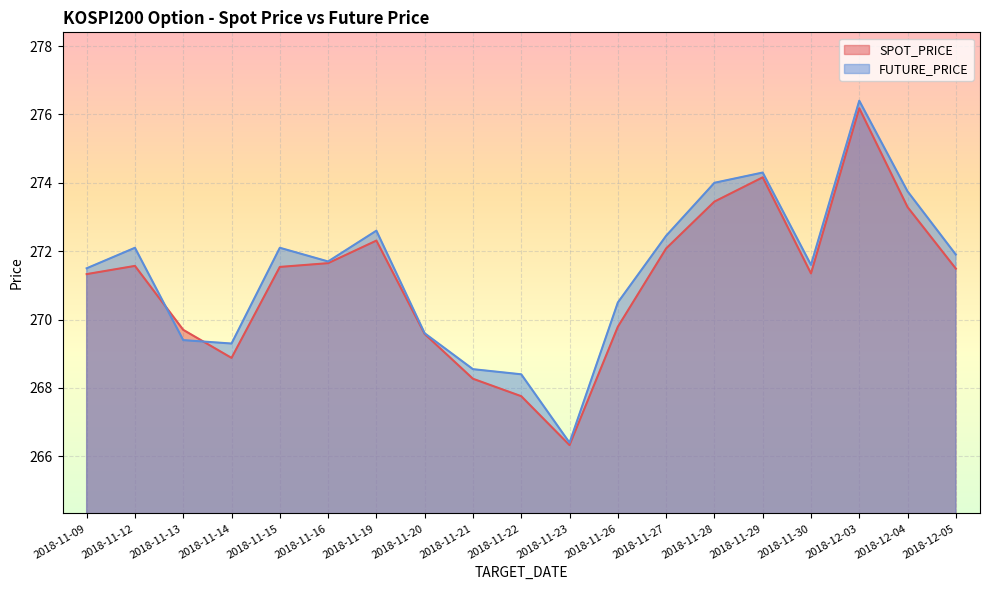

Reading left to right, what are all the values shown in this chart?

SPOT_PRICE: 271.3	271.6	269.7	268.9	271.5	271.6	272.3	269.6	268.3	267.8	266.3	269.8	272.1	273.4	274.2	271.4	276.2	273.3	271.5
FUTURE_PRICE: 271.5	272.1	269.4	269.3	272.1	271.7	272.6	269.6	268.6	268.4	266.4	270.5	272.4	274.0	274.3	271.6	276.4	273.8	271.9